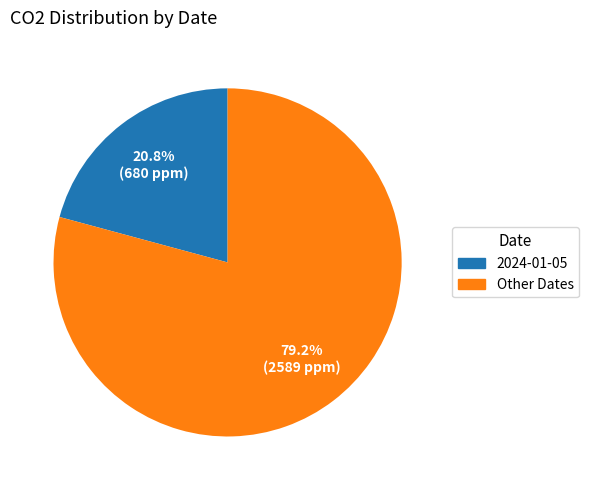

Is there a majority slice in this chart?

Yes